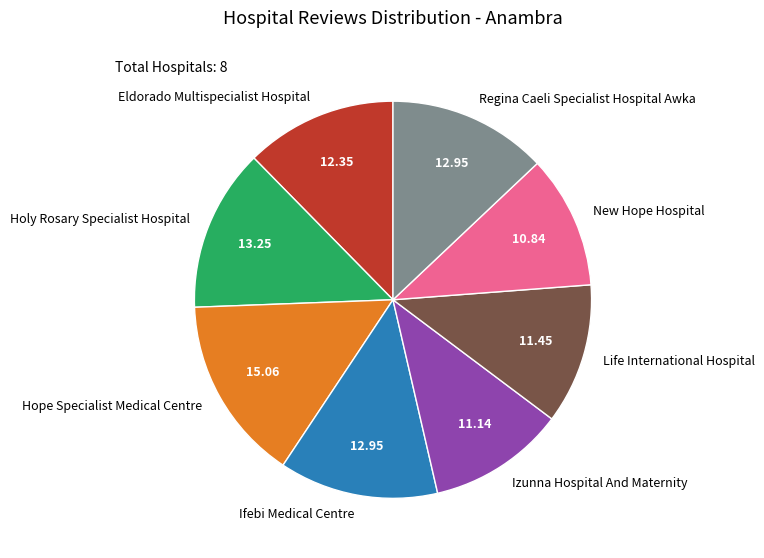

Is it true that Regina Caeli Specialist Hospital Awka is 13% of the pie?

True